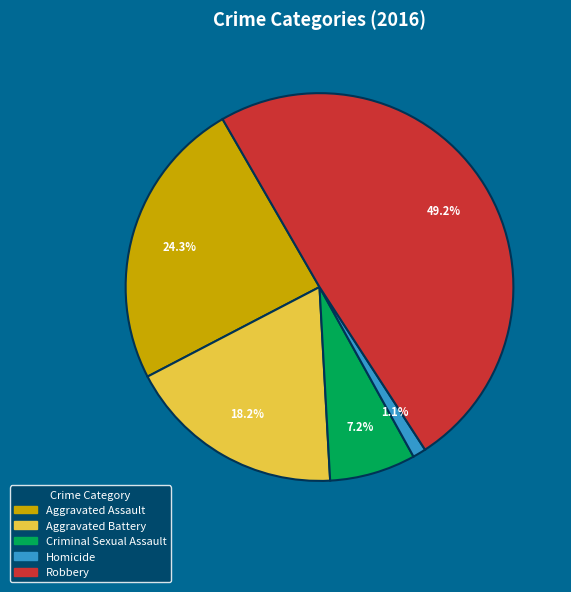

To the nearest percent, what is the combined percentage of Criminal Sexual Assault and Aggravated Battery?

25%